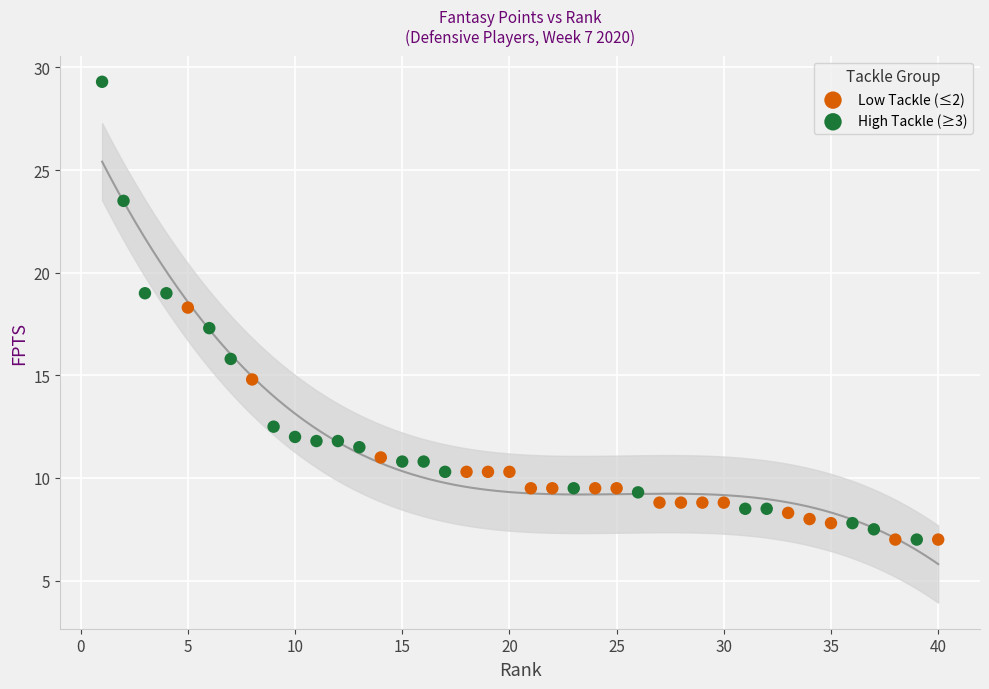

Which series has the largest Y range (max minus min)?

High Tackle (≥3)